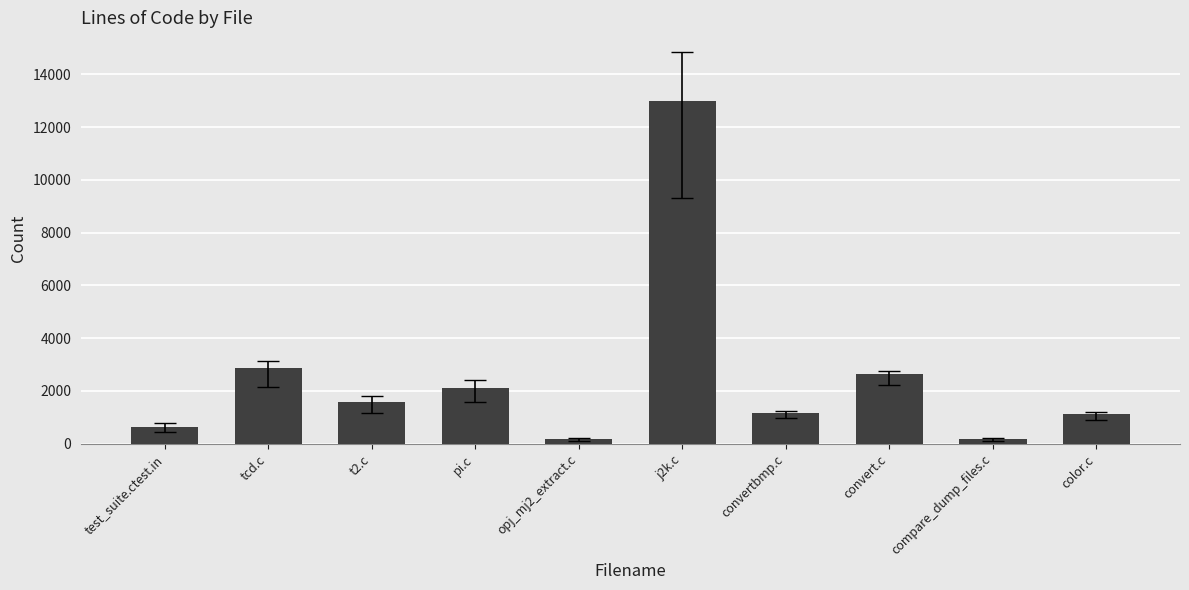

Which has a higher value, color.c or pi.c?

pi.c